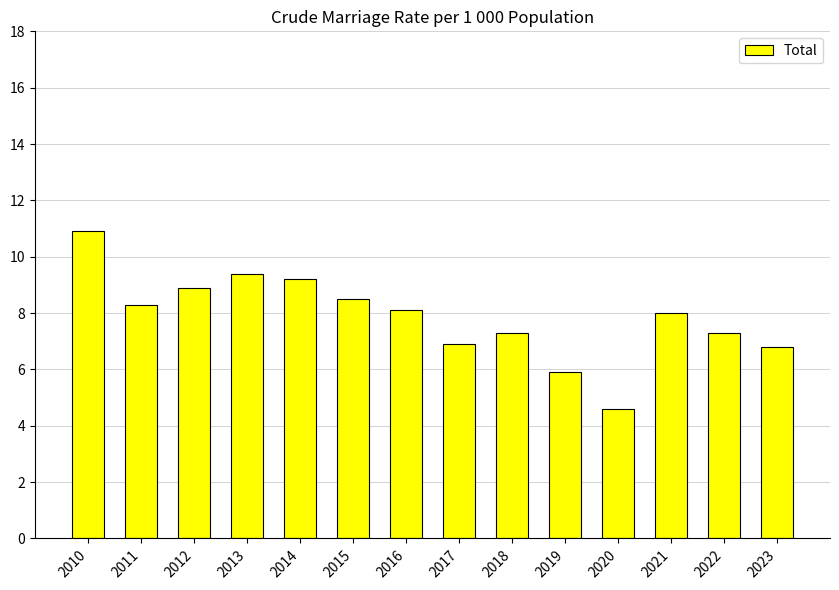

How many categories are shown in the chart?

14